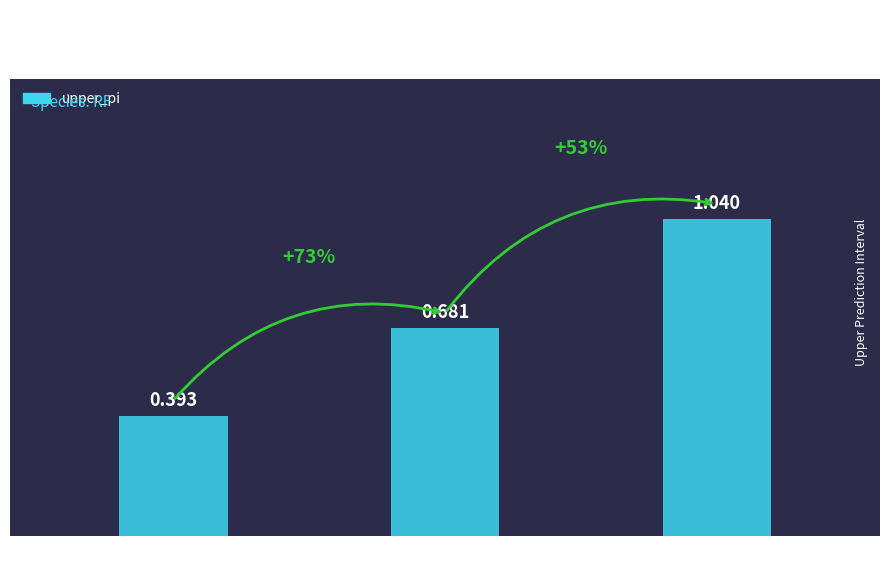

What is the label of the 1st bar from the right?

Lead
Time 7